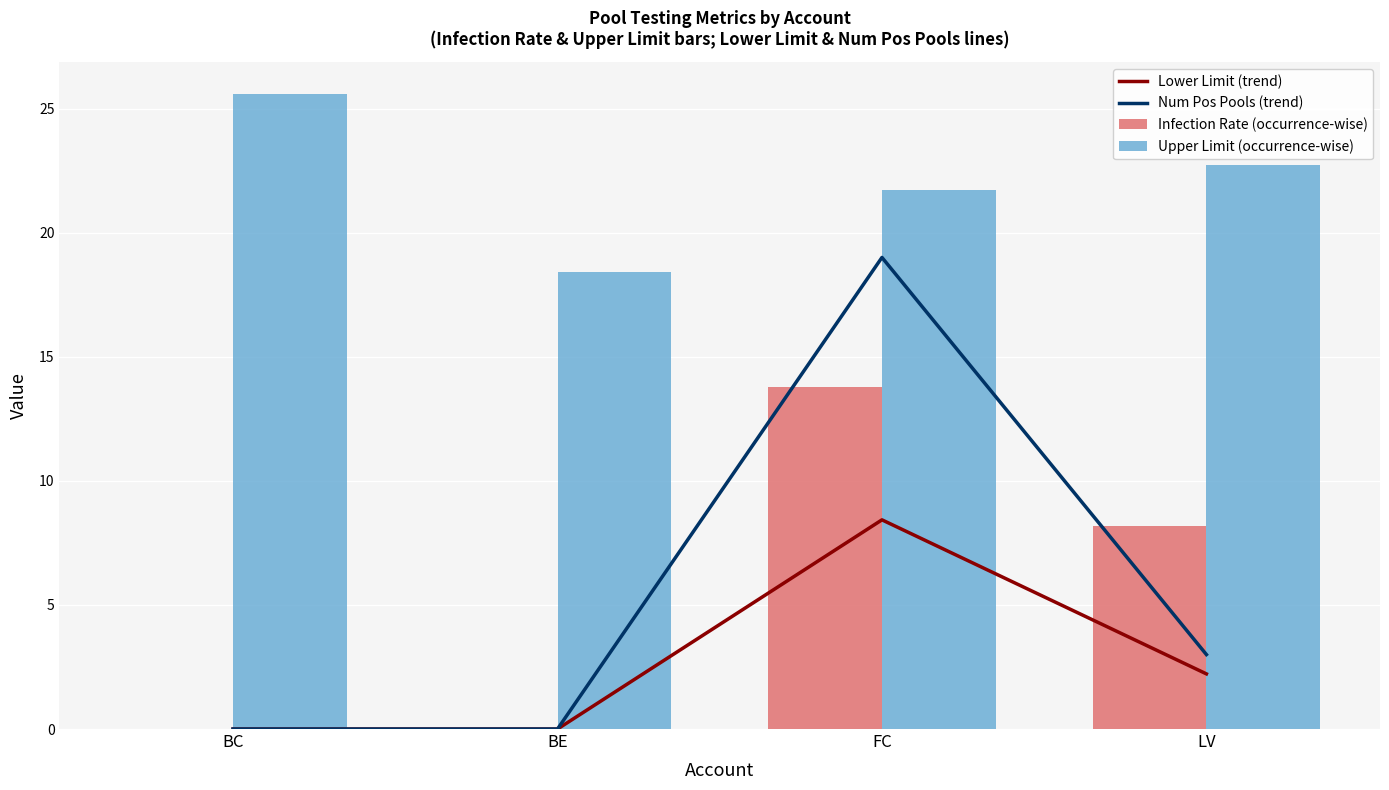

How many groups of bars are there?

4